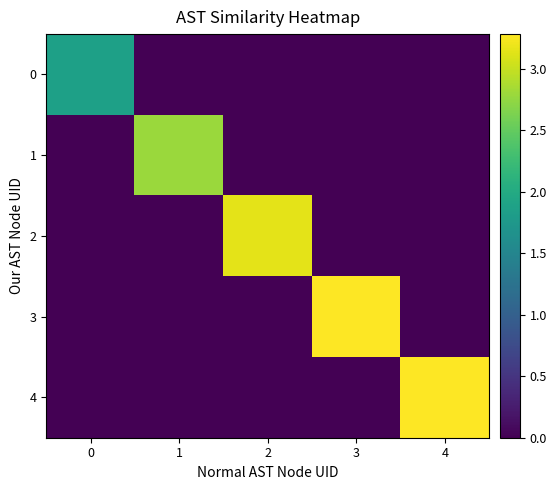

Reading left to right, list all the values displayed in this chart.

0: 0=1.9	1=0.0	2=0.0	3=0.0	4=0.0
1: 0=0.0	1=2.8	2=0.0	3=0.0	4=0.0
2: 0=0.0	1=0.0	2=3.2	3=0.0	4=0.0
3: 0=0.0	1=0.0	2=0.0	3=3.3	4=0.0
4: 0=0.0	1=0.0	2=0.0	3=0.0	4=3.3